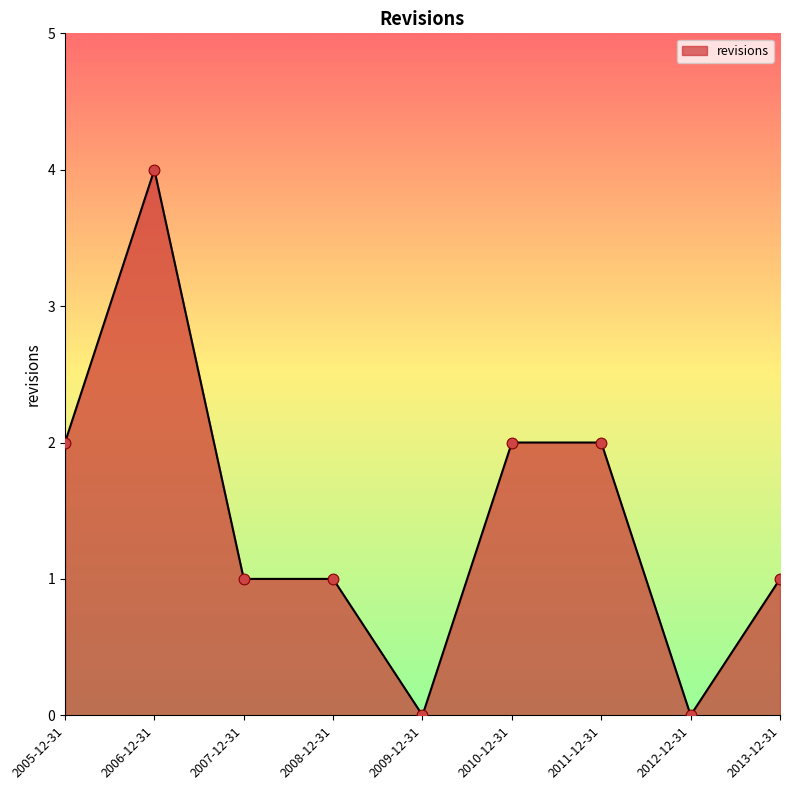

Which has a higher value, 2007-12-31 or 2009-12-31?

2007-12-31